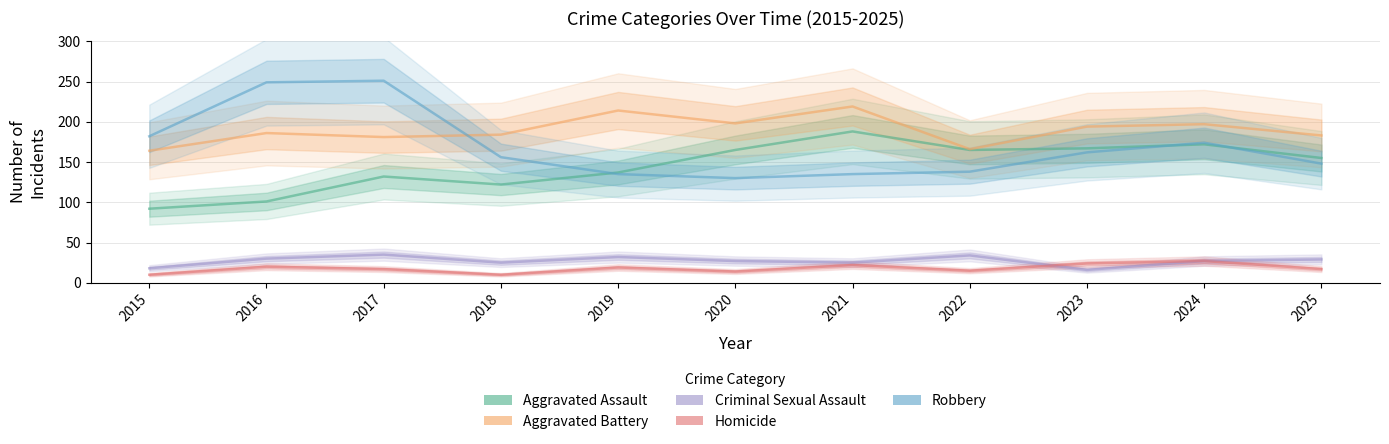

List the series in order of their peak value, lowest first.

Homicide, Criminal Sexual Assault, Aggravated Assault, Aggravated Battery, Robbery